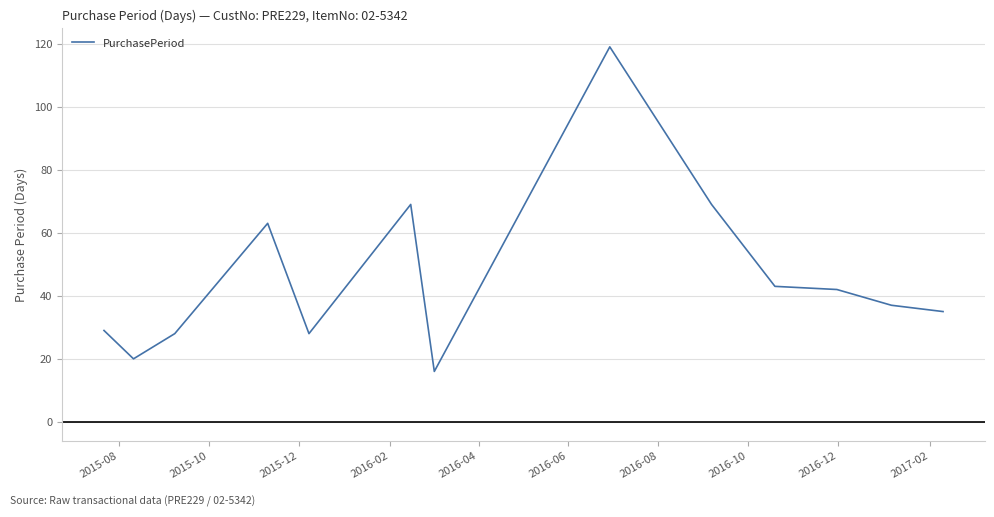

What is the difference between the second highest and minimum values?

53